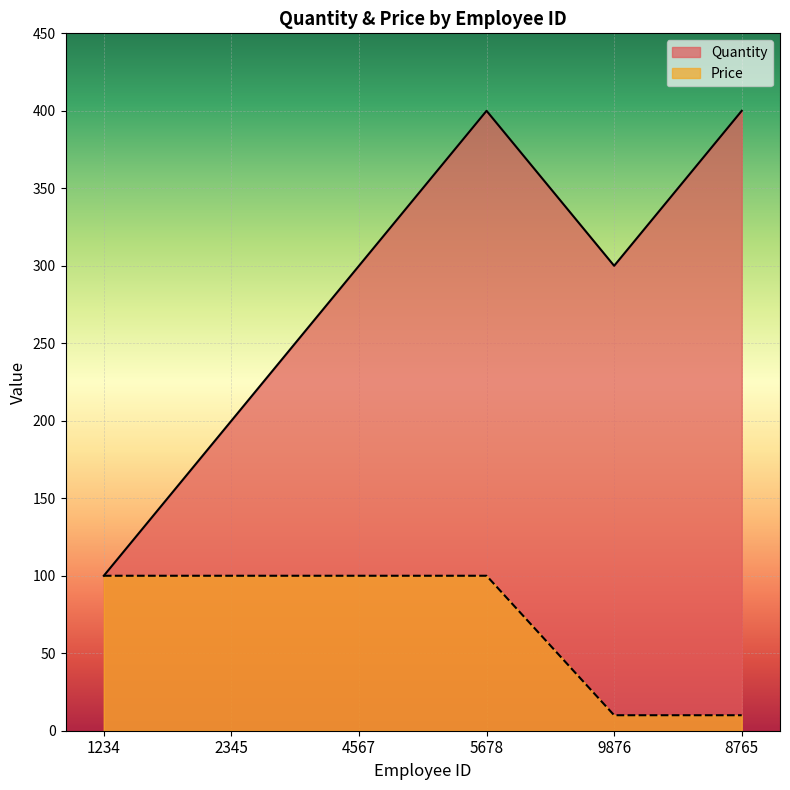

How many Quantity values are between 200 and 400?

5